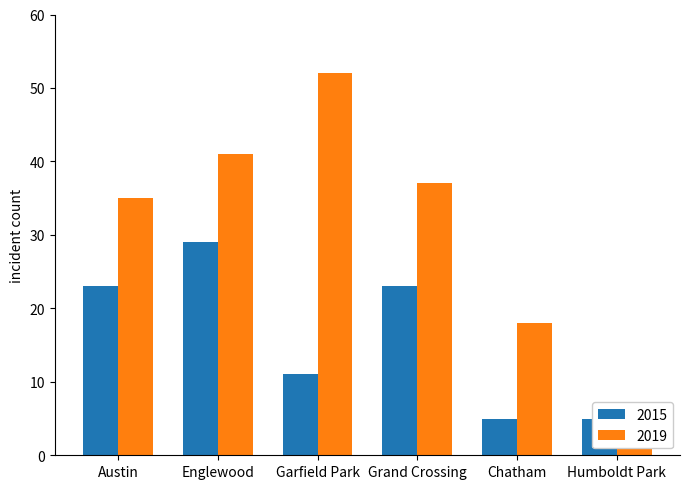

Rank the categories by 2015 value from lowest to highest.

Chatham, Humboldt Park, Garfield Park, Austin, Grand Crossing, Englewood